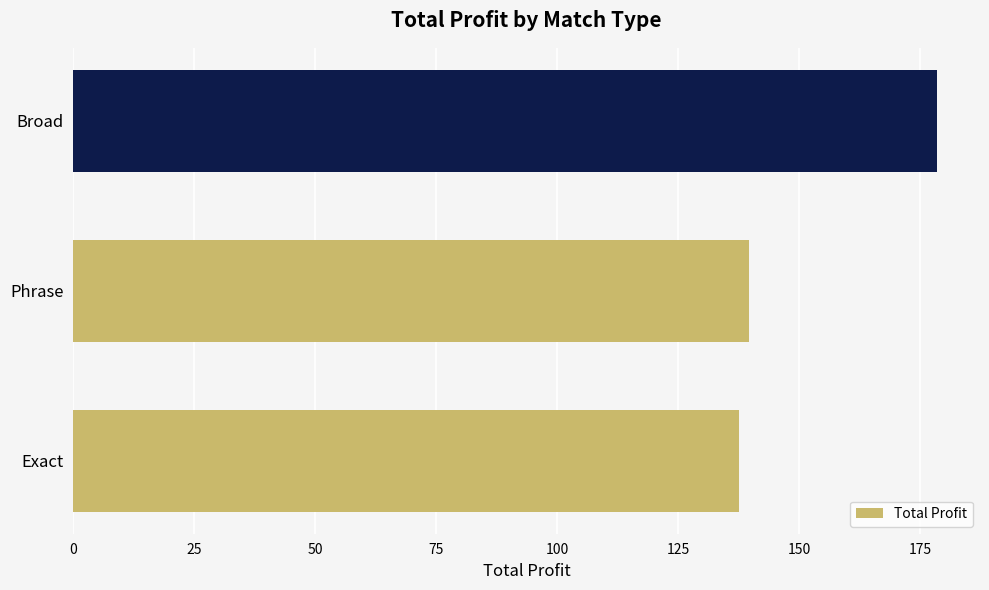

Where is the data nearest to the value 157?

Phrase